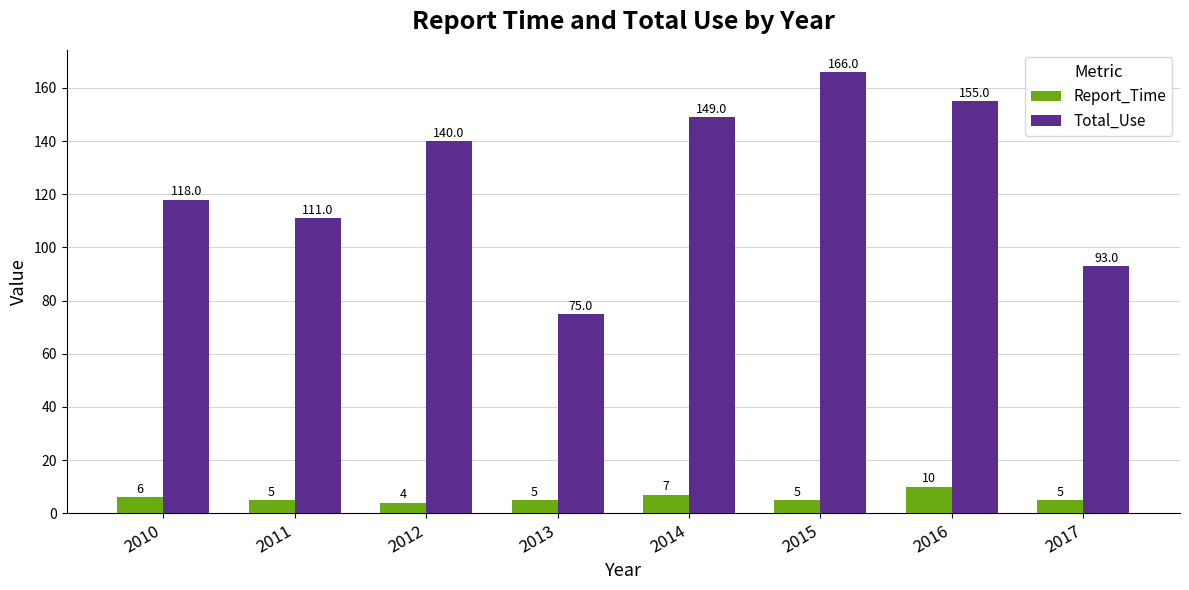

Rank the series by their maximum value, from highest to lowest.

Total_Use, Report_Time